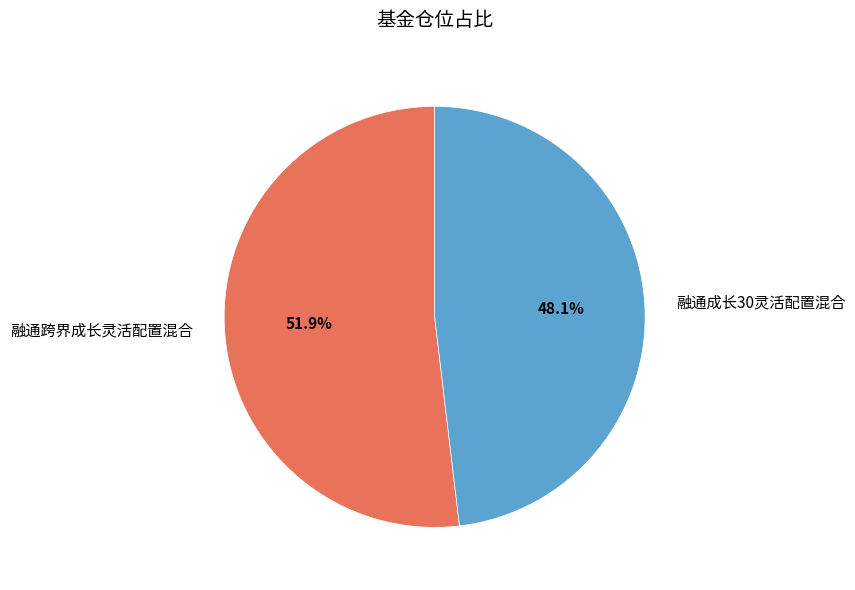

To the nearest percent, what percentage of the pie is 融通成长30灵活配置混合?

48%